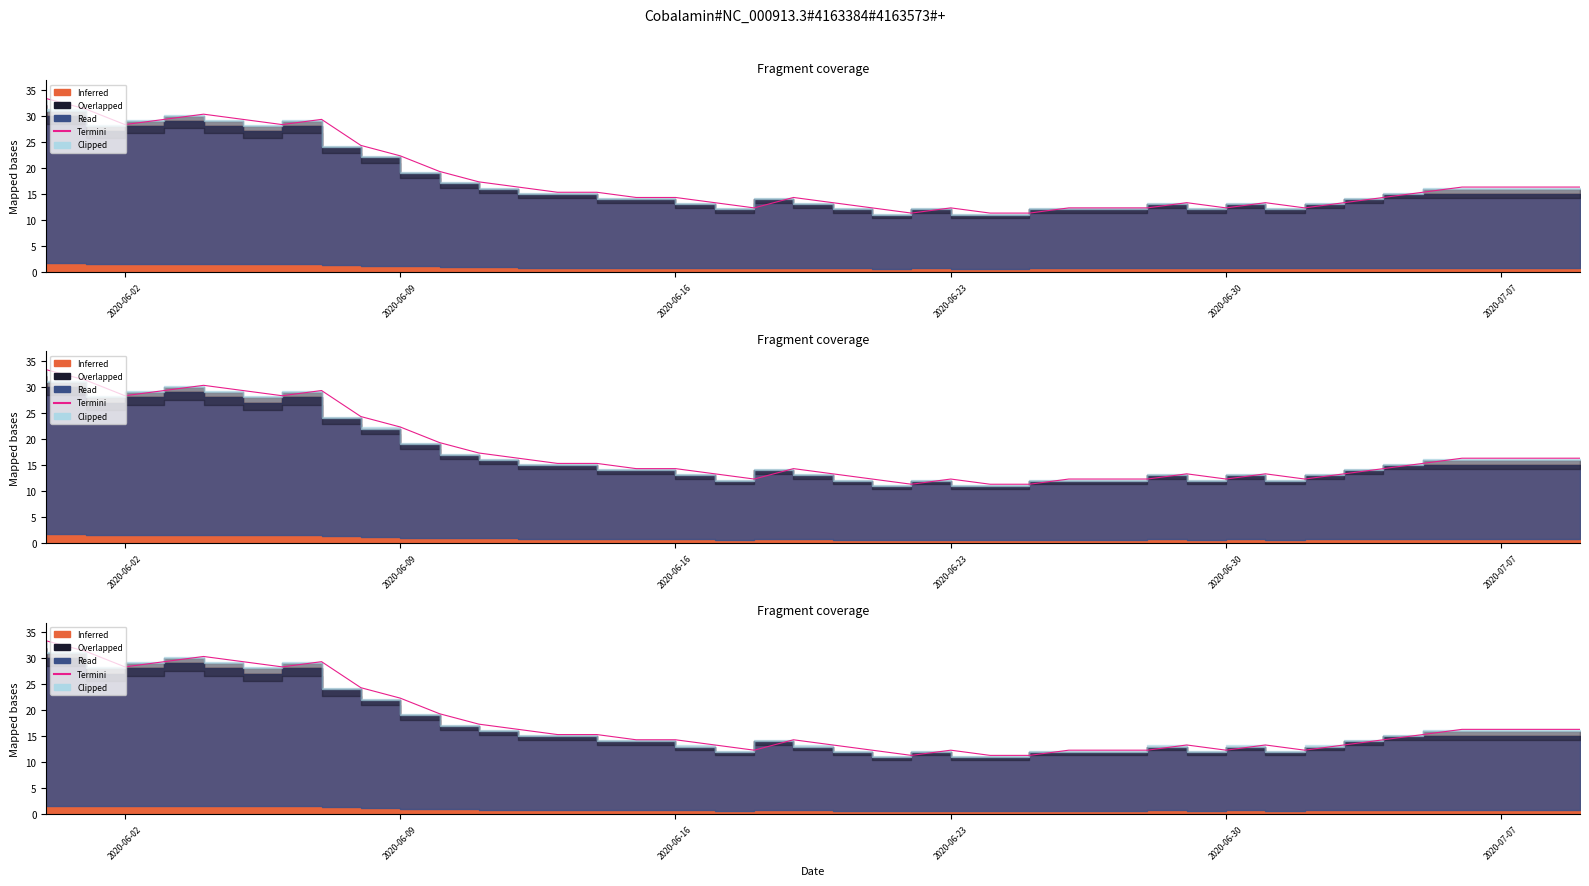

At which category does the chart reach its peak across all series?

2020-06-02